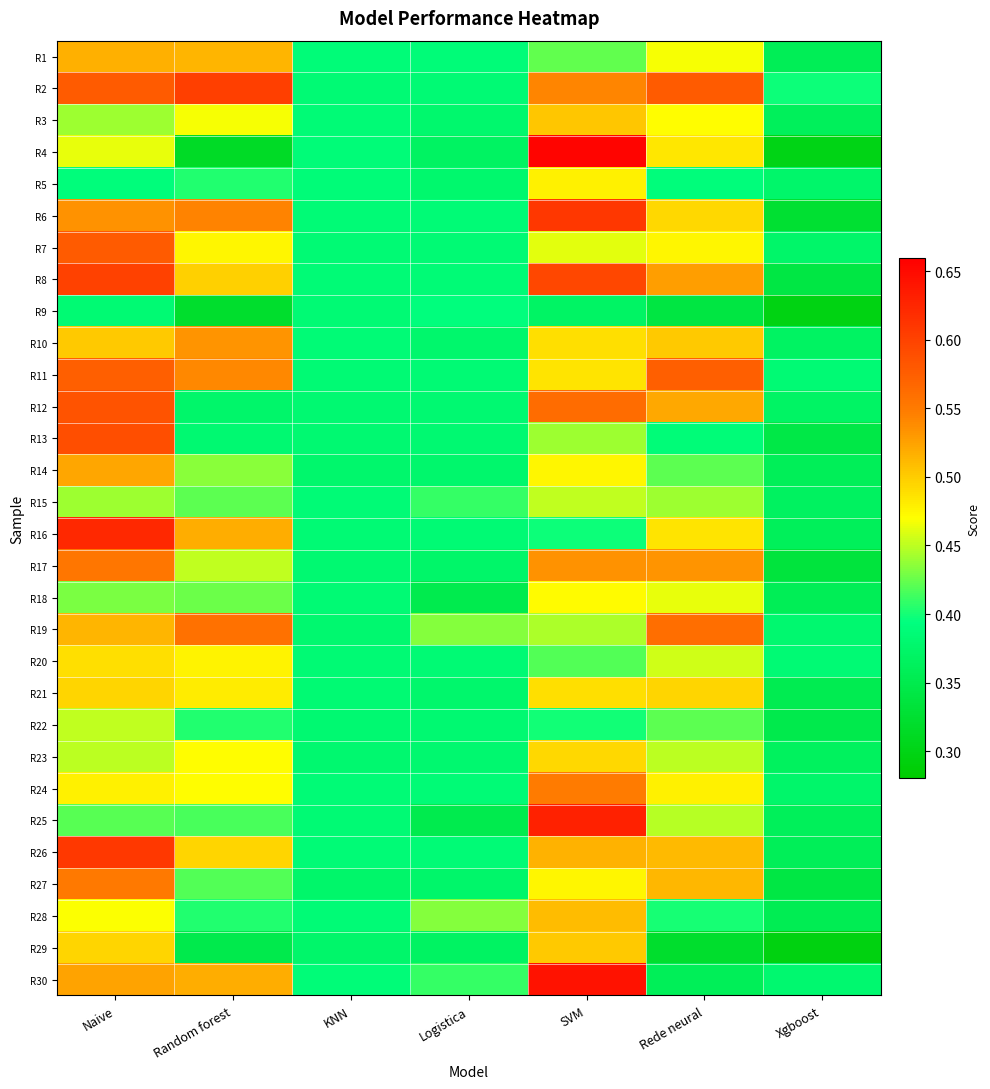

Reading left to right, extract all data points from this chart.

R1: Naive=0.5	Random forest=0.5	KNN=0.4	Logistica=0.4	SVM=0.4	Rede neural=0.5	Xgboost=0.4
R2: Naive=0.6	Random forest=0.6	KNN=0.4	Logistica=0.4	SVM=0.5	Rede neural=0.6	Xgboost=0.4
R3: Naive=0.4	Random forest=0.5	KNN=0.4	Logistica=0.4	SVM=0.5	Rede neural=0.5	Xgboost=0.4
R4: Naive=0.5	Random forest=0.3	KNN=0.4	Logistica=0.4	SVM=0.7	Rede neural=0.5	Xgboost=0.3
R5: Naive=0.4	Random forest=0.4	KNN=0.4	Logistica=0.4	SVM=0.5	Rede neural=0.4	Xgboost=0.4
R6: Naive=0.5	Random forest=0.5	KNN=0.4	Logistica=0.4	SVM=0.6	Rede neural=0.5	Xgboost=0.3
R7: Naive=0.6	Random forest=0.5	KNN=0.4	Logistica=0.4	SVM=0.5	Rede neural=0.5	Xgboost=0.4
R8: Naive=0.6	Random forest=0.5	KNN=0.4	Logistica=0.4	SVM=0.6	Rede neural=0.5	Xgboost=0.3
R9: Naive=0.4	Random forest=0.3	KNN=0.4	Logistica=0.4	SVM=0.4	Rede neural=0.3	Xgboost=0.3
R10: Naive=0.5	Random forest=0.5	KNN=0.4	Logistica=0.4	SVM=0.5	Rede neural=0.5	Xgboost=0.4
R11: Naive=0.6	Random forest=0.5	KNN=0.4	Logistica=0.4	SVM=0.5	Rede neural=0.6	Xgboost=0.4
R12: Naive=0.6	Random forest=0.4	KNN=0.4	Logistica=0.4	SVM=0.6	Rede neural=0.5	Xgboost=0.4
R13: Naive=0.6	Random forest=0.4	KNN=0.4	Logistica=0.4	SVM=0.4	Rede neural=0.4	Xgboost=0.3
R14: Naive=0.5	Random forest=0.4	KNN=0.4	Logistica=0.4	SVM=0.5	Rede neural=0.4	Xgboost=0.4
R15: Naive=0.4	Random forest=0.4	KNN=0.4	Logistica=0.4	SVM=0.5	Rede neural=0.4	Xgboost=0.4
R16: Naive=0.6	Random forest=0.5	KNN=0.4	Logistica=0.4	SVM=0.4	Rede neural=0.5	Xgboost=0.4
R17: Naive=0.6	Random forest=0.5	KNN=0.4	Logistica=0.4	SVM=0.5	Rede neural=0.5	Xgboost=0.3
R18: Naive=0.4	Random forest=0.4	KNN=0.4	Logistica=0.4	SVM=0.5	Rede neural=0.5	Xgboost=0.4
R19: Naive=0.5	Random forest=0.6	KNN=0.4	Logistica=0.4	SVM=0.4	Rede neural=0.6	Xgboost=0.4
R20: Naive=0.5	Random forest=0.5	KNN=0.4	Logistica=0.4	SVM=0.4	Rede neural=0.5	Xgboost=0.4
R21: Naive=0.5	Random forest=0.5	KNN=0.4	Logistica=0.4	SVM=0.5	Rede neural=0.5	Xgboost=0.4
R22: Naive=0.5	Random forest=0.4	KNN=0.4	Logistica=0.4	SVM=0.4	Rede neural=0.4	Xgboost=0.3
R23: Naive=0.5	Random forest=0.5	KNN=0.4	Logistica=0.4	SVM=0.5	Rede neural=0.5	Xgboost=0.4
R24: Naive=0.5	Random forest=0.5	KNN=0.4	Logistica=0.4	SVM=0.5	Rede neural=0.5	Xgboost=0.4
R25: Naive=0.4	Random forest=0.4	KNN=0.4	Logistica=0.4	SVM=0.6	Rede neural=0.4	Xgboost=0.4
R26: Naive=0.6	Random forest=0.5	KNN=0.4	Logistica=0.4	SVM=0.5	Rede neural=0.5	Xgboost=0.4
R27: Naive=0.6	Random forest=0.4	KNN=0.4	Logistica=0.4	SVM=0.5	Rede neural=0.5	Xgboost=0.3
R28: Naive=0.5	Random forest=0.4	KNN=0.4	Logistica=0.4	SVM=0.5	Rede neural=0.4	Xgboost=0.4
R29: Naive=0.5	Random forest=0.3	KNN=0.4	Logistica=0.4	SVM=0.5	Rede neural=0.3	Xgboost=0.3
R30: Naive=0.5	Random forest=0.5	KNN=0.4	Logistica=0.4	SVM=0.6	Rede neural=0.4	Xgboost=0.4